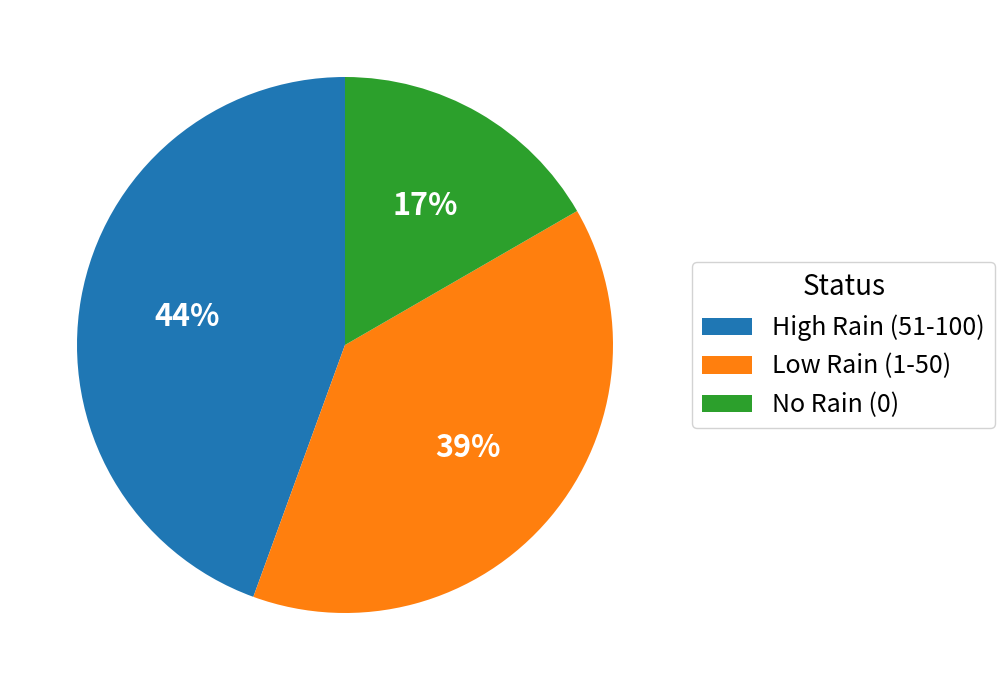

Which category has the biggest portion of the pie?

High Rain (51-100)